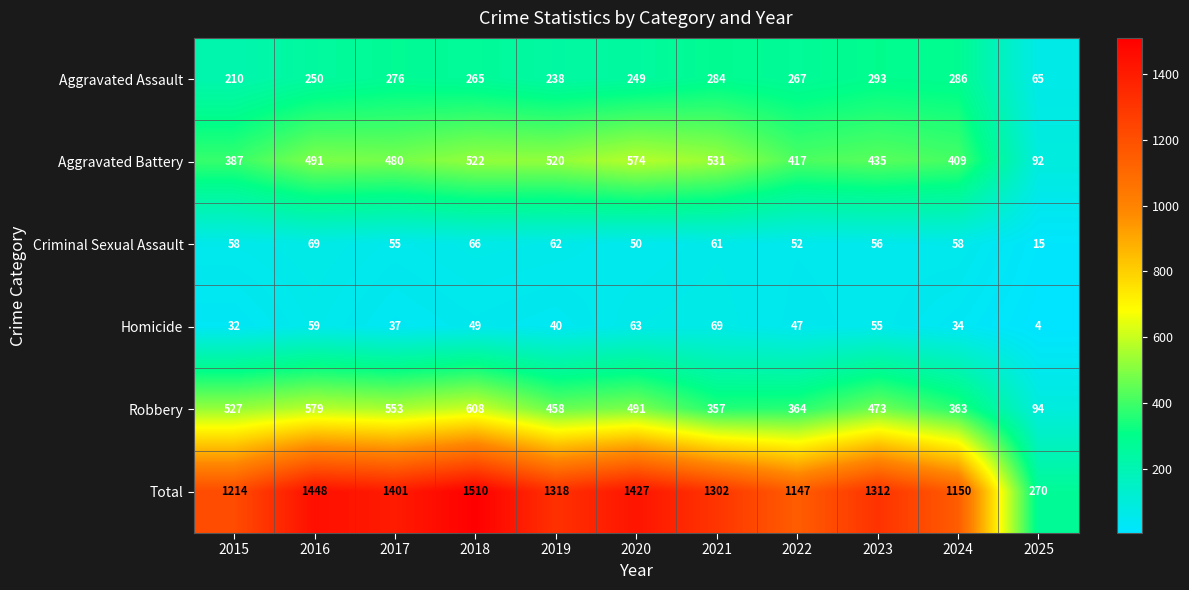

What is the total value across all series at 2016?

2896